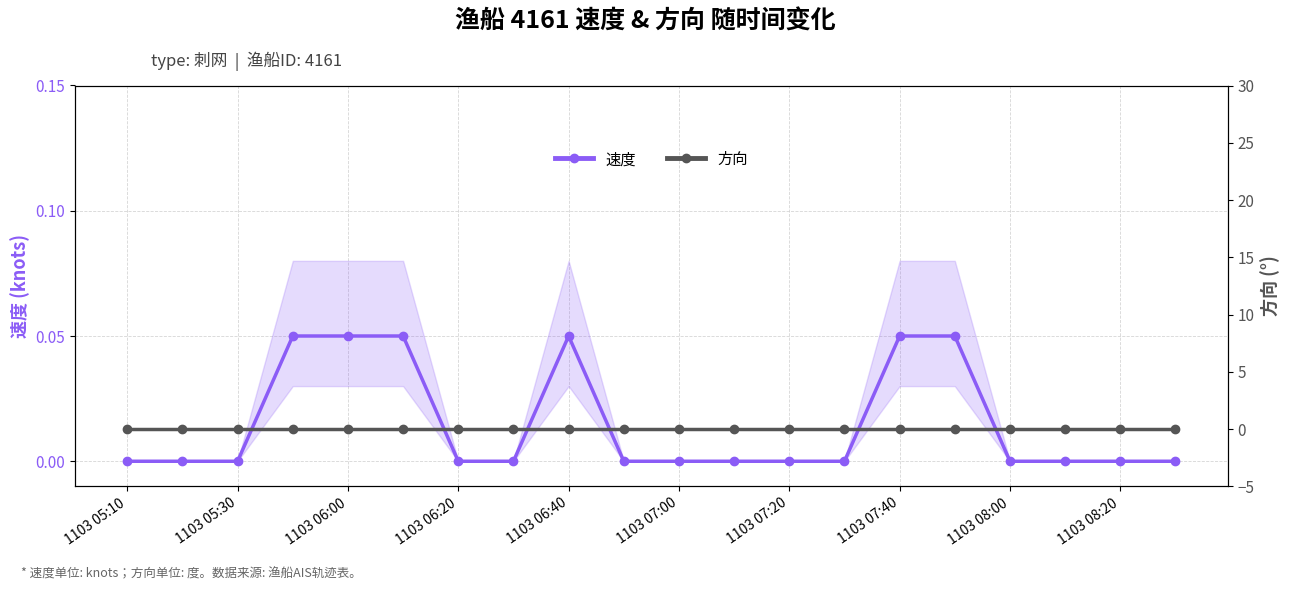

At how many categories does at least one series exceed 0?

6